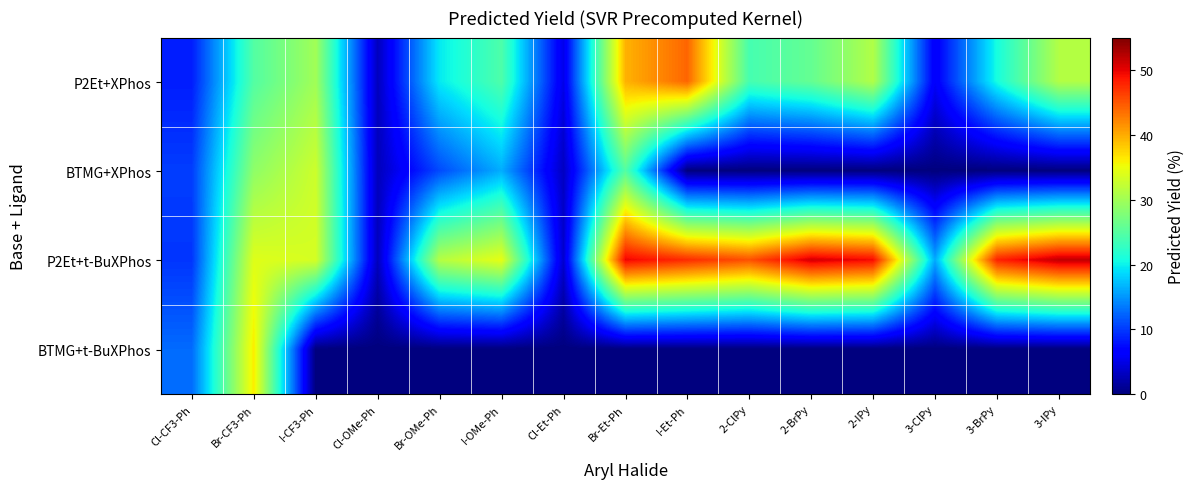

At which category is the sum across all series the highest?

Br-CF3-Ph